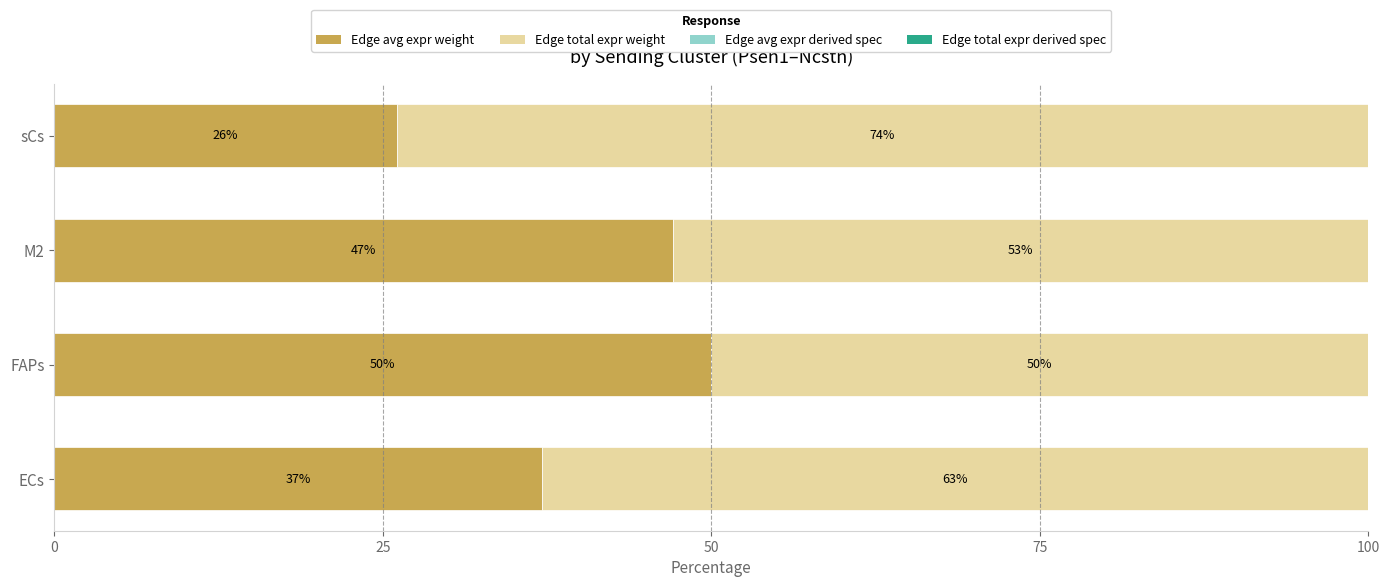

What is the total value across all series at M2?

100.0